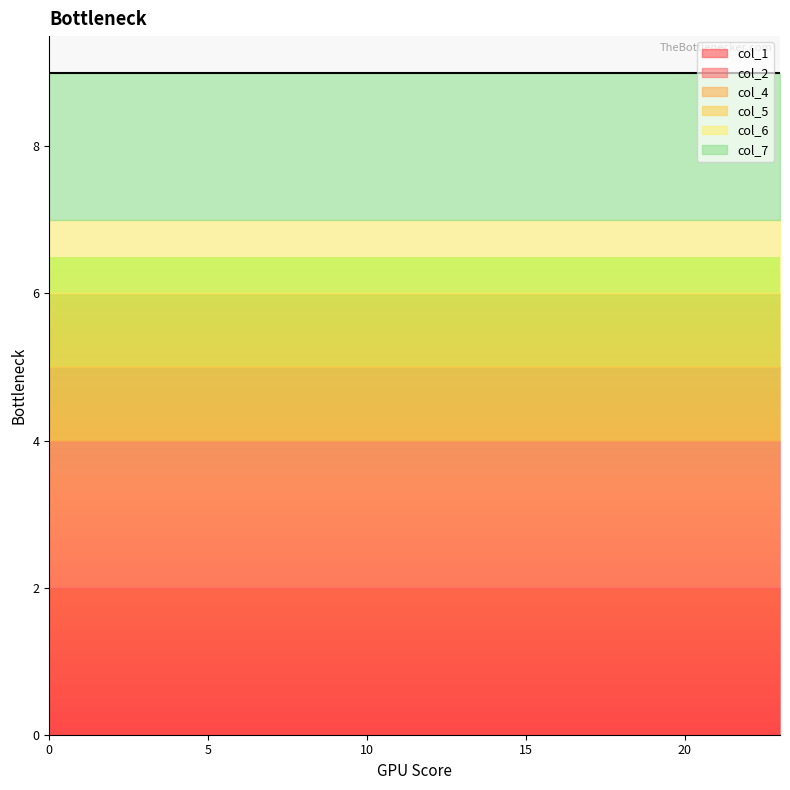

How many categories are shown in the chart?

24